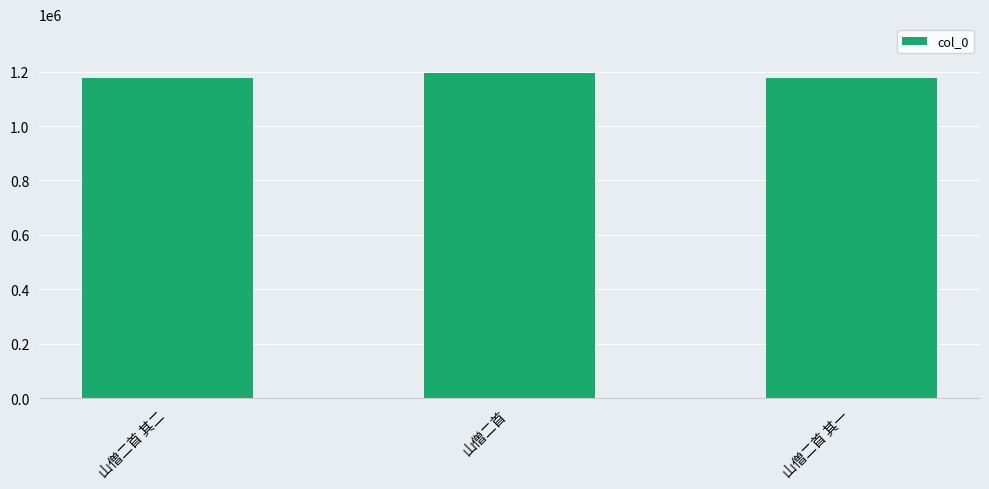

What is the greatest value displayed?

1194838